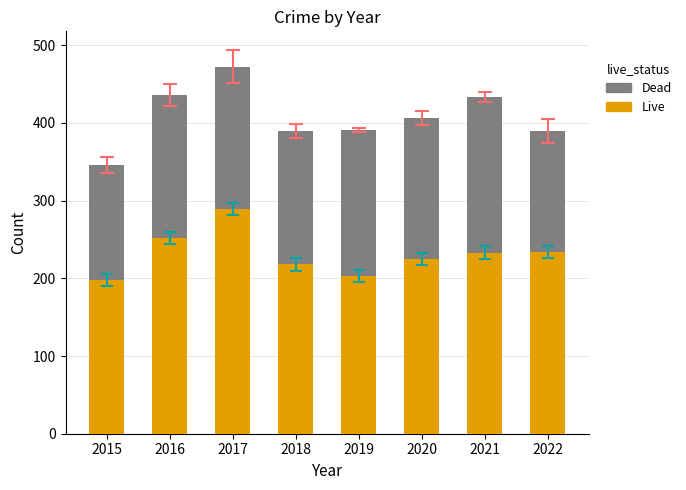

Is it true that Live equals 234 at 2022?

True